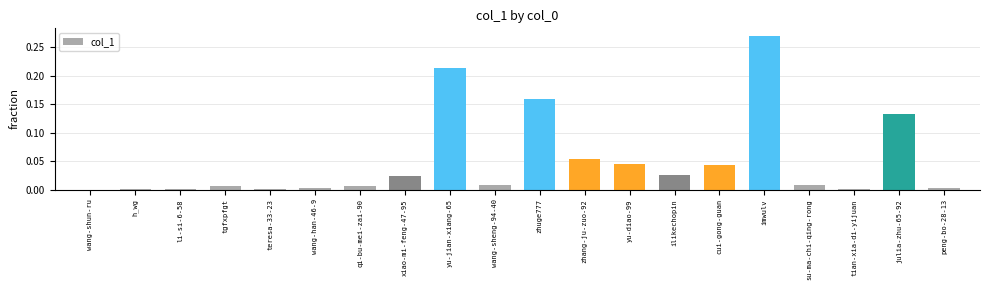

Which category has the highest value across all series?

imwulv